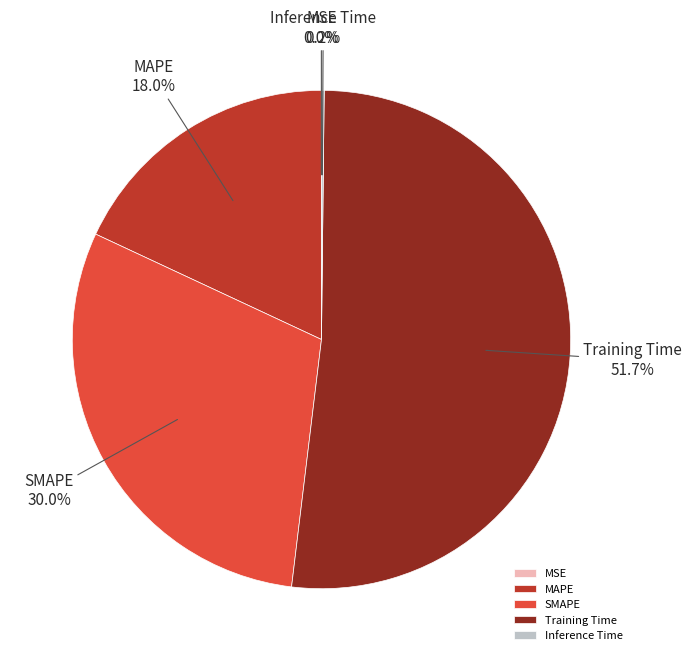

What is the total percentage of Training Time and MAPE?

69.8%